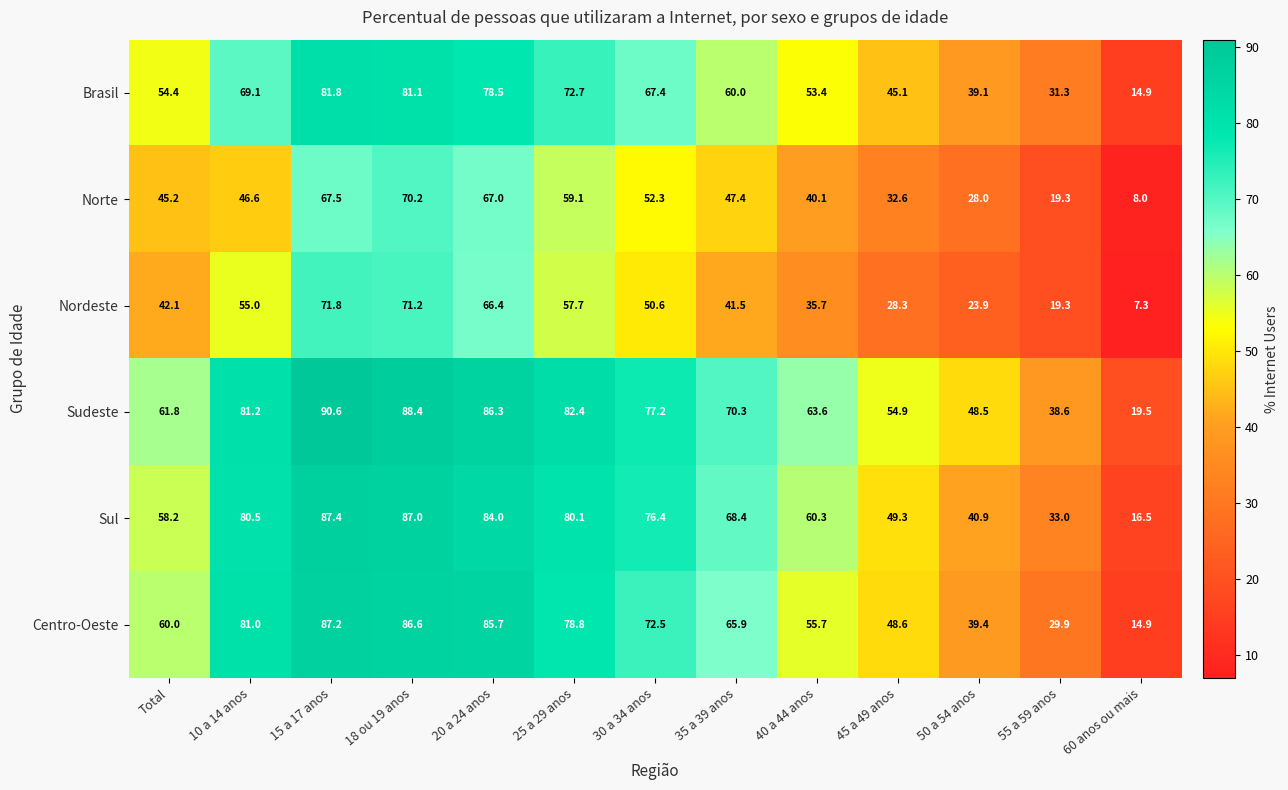

What is the difference between the maximum and minimum values in the Centro-Oeste series?

72.3